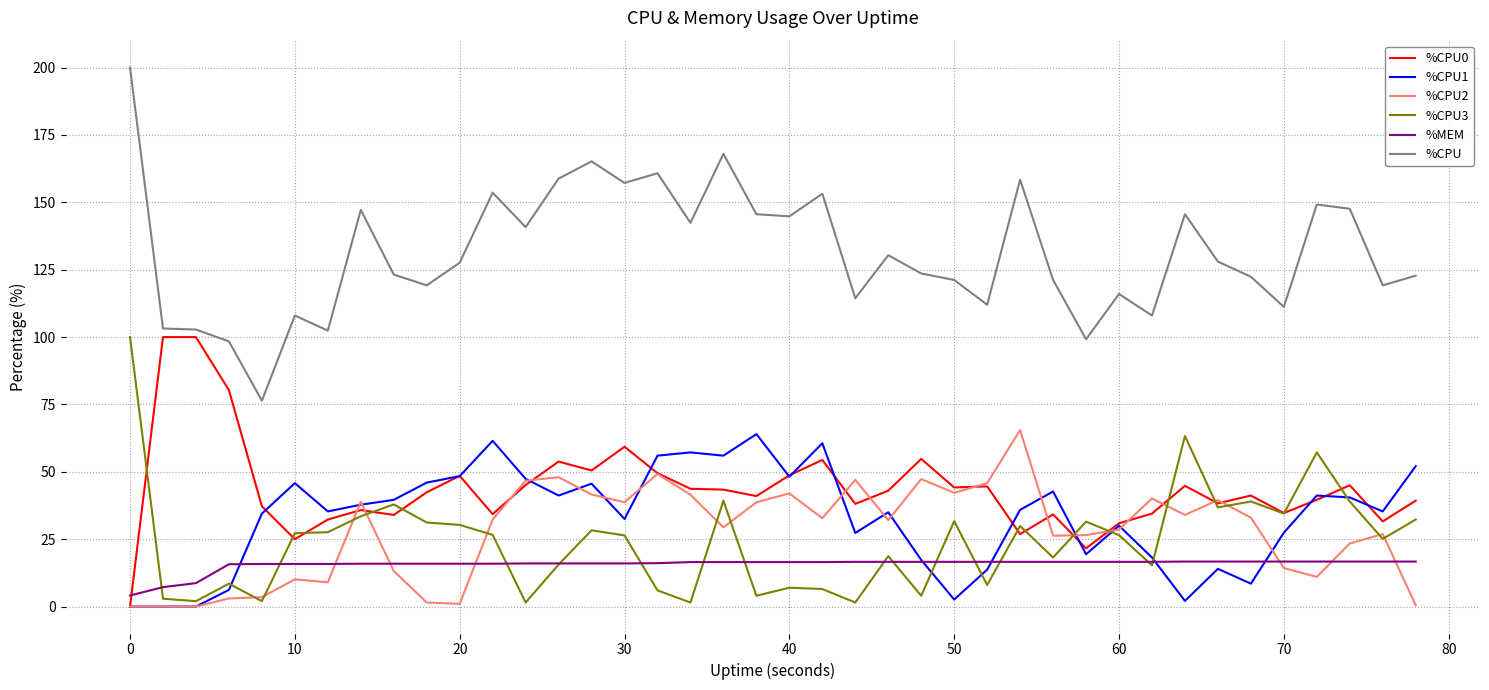

Does the chart have visible grid lines?

Yes